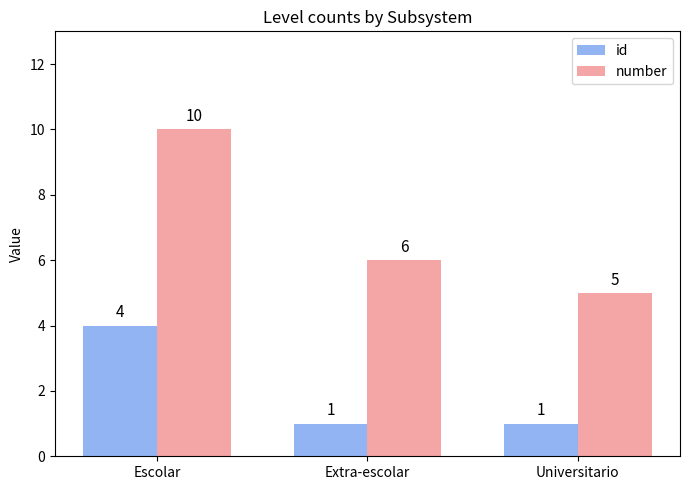

Which category has the highest value across all series?

Escolar